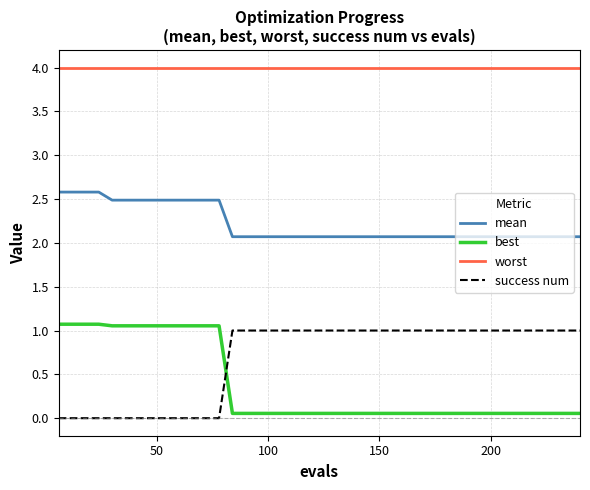

What are all the series names shown in the legend?

mean, best, worst, success num